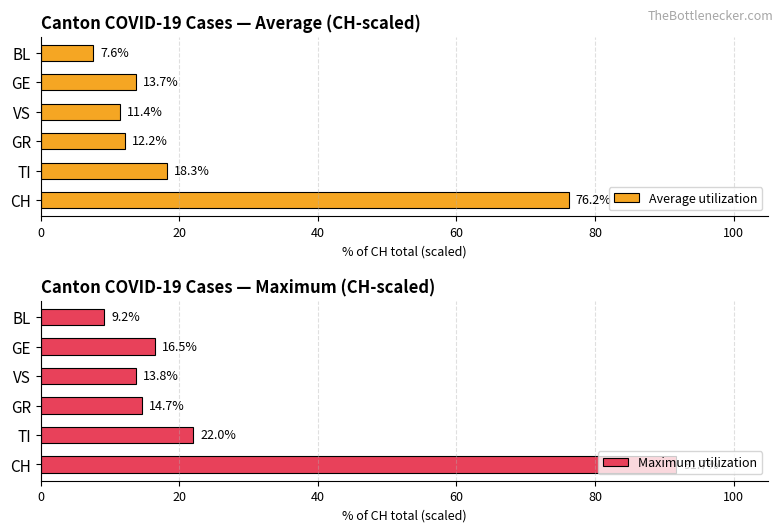

What is the approximate value of Average utilization at TI?

18.3